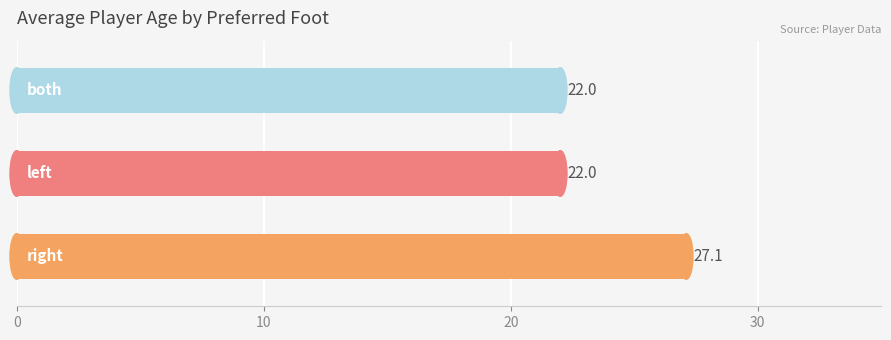

What is the greatest value displayed?

27.1